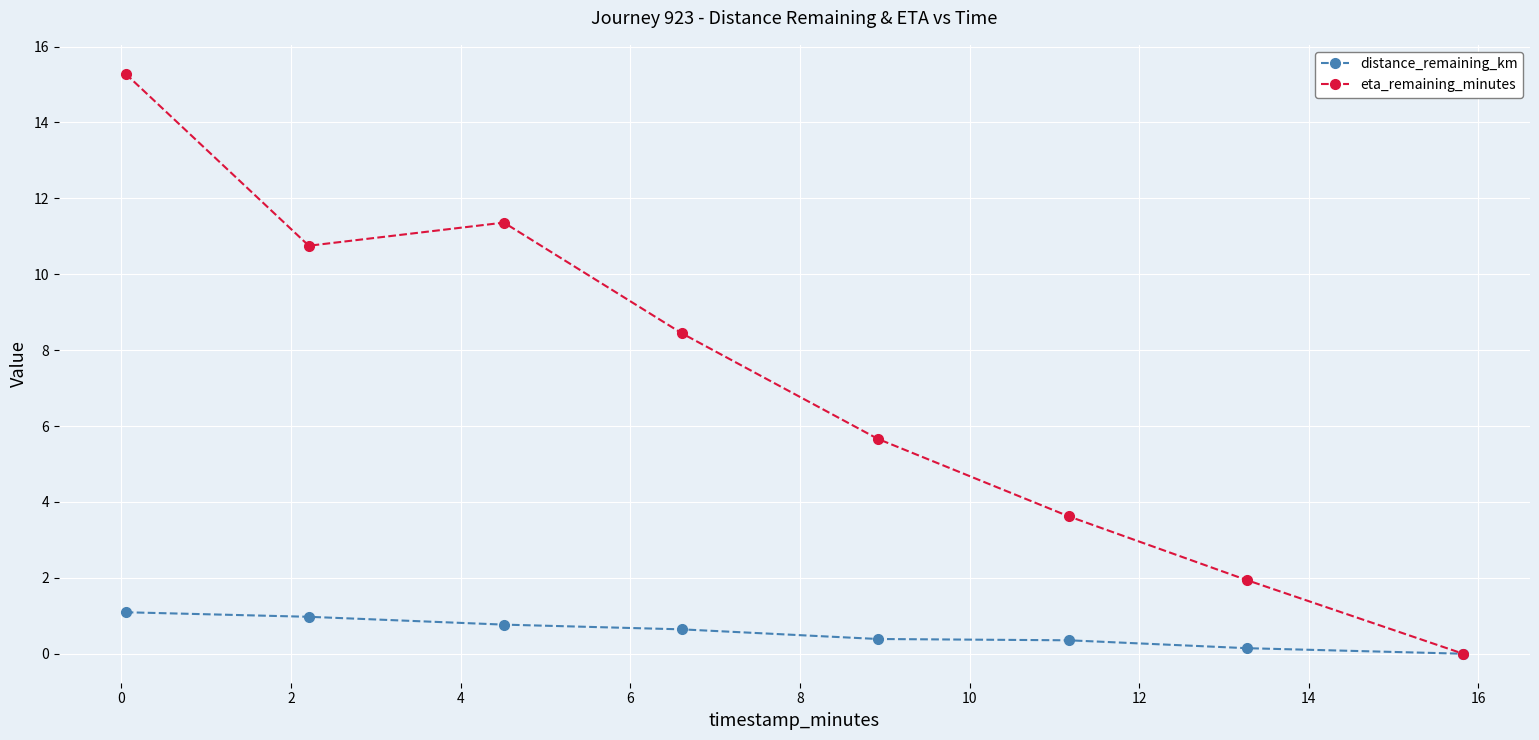

What is the maximum value shown in the chart?

15.3